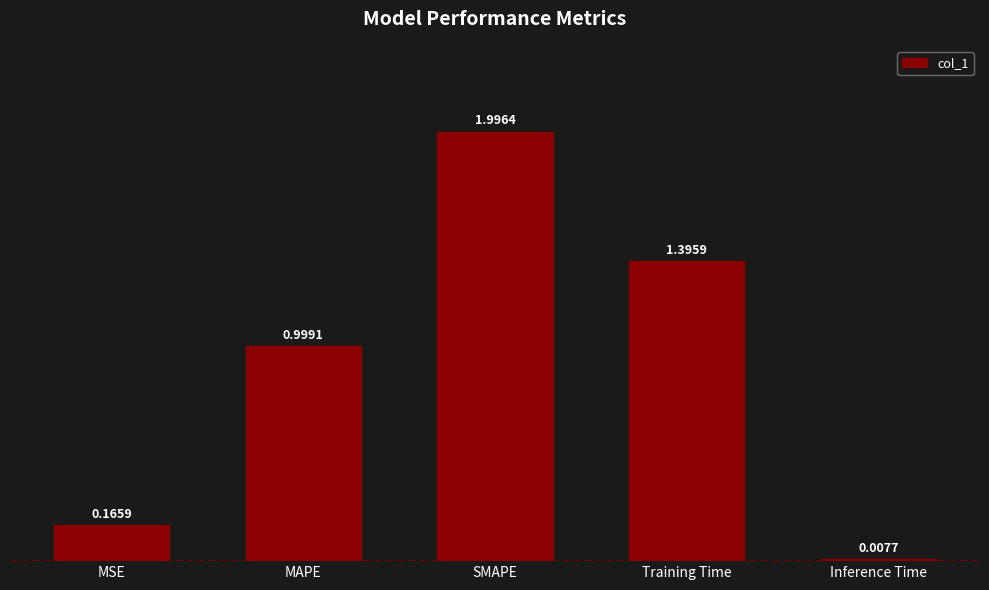

Where is the data nearest to the value 1?

MAPE